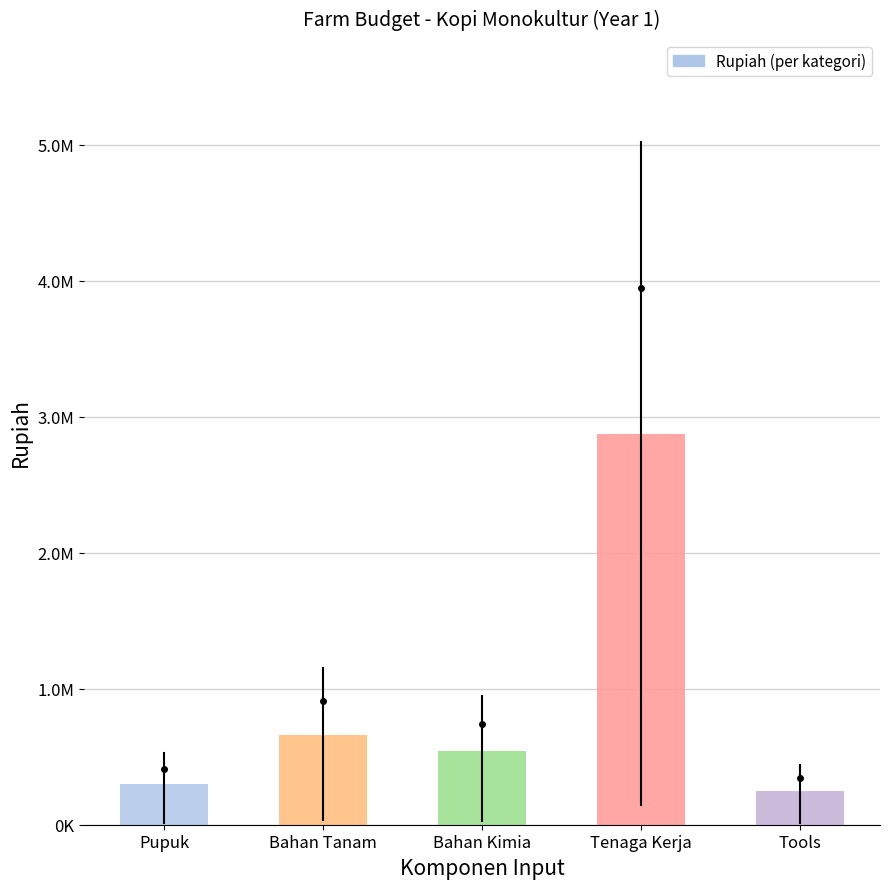

Does the chart contain any negative values?

No